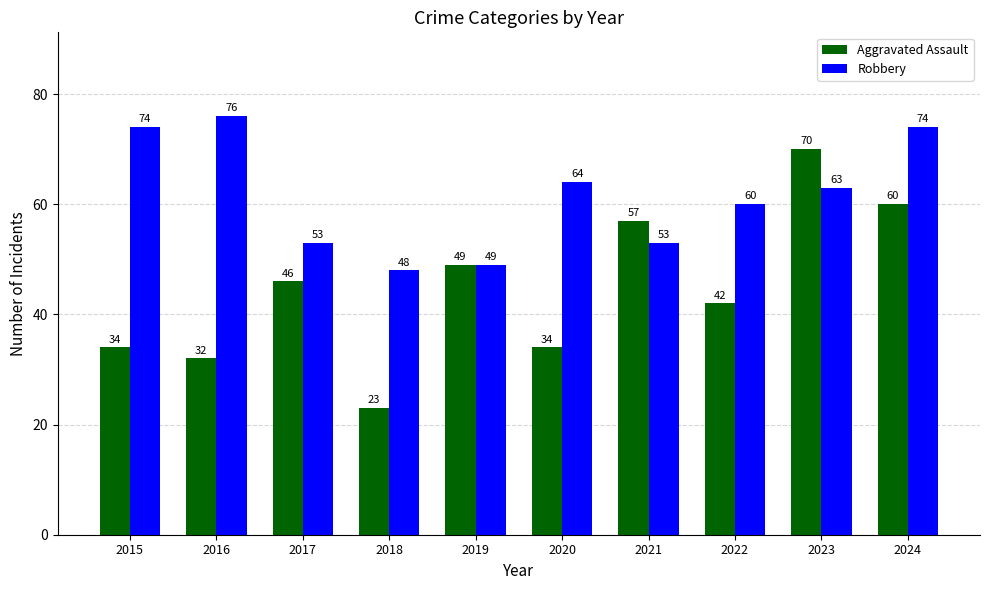

Which series changed the most between 2017 and 2020?

Aggravated Assault